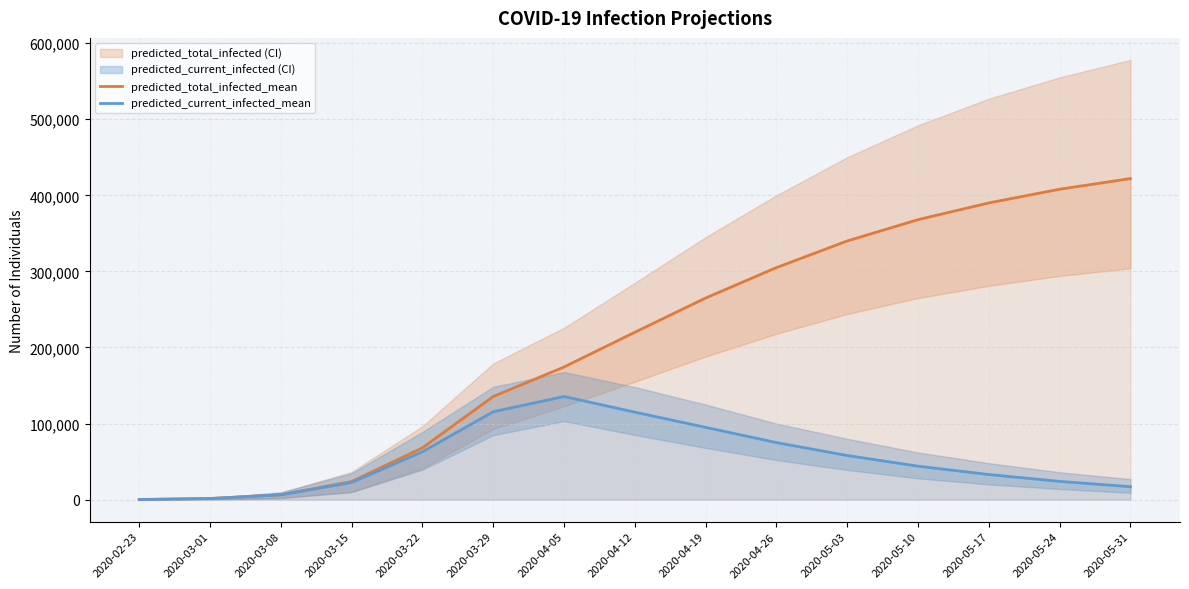

Rank the series at 2020-05-24 from lowest to highest value.

predicted_current_infected_mean, predicted_total_infected_mean